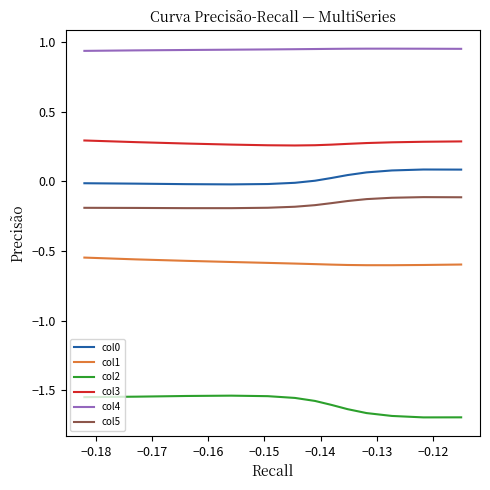

True or false: col3 and col5 cross at least once.

False